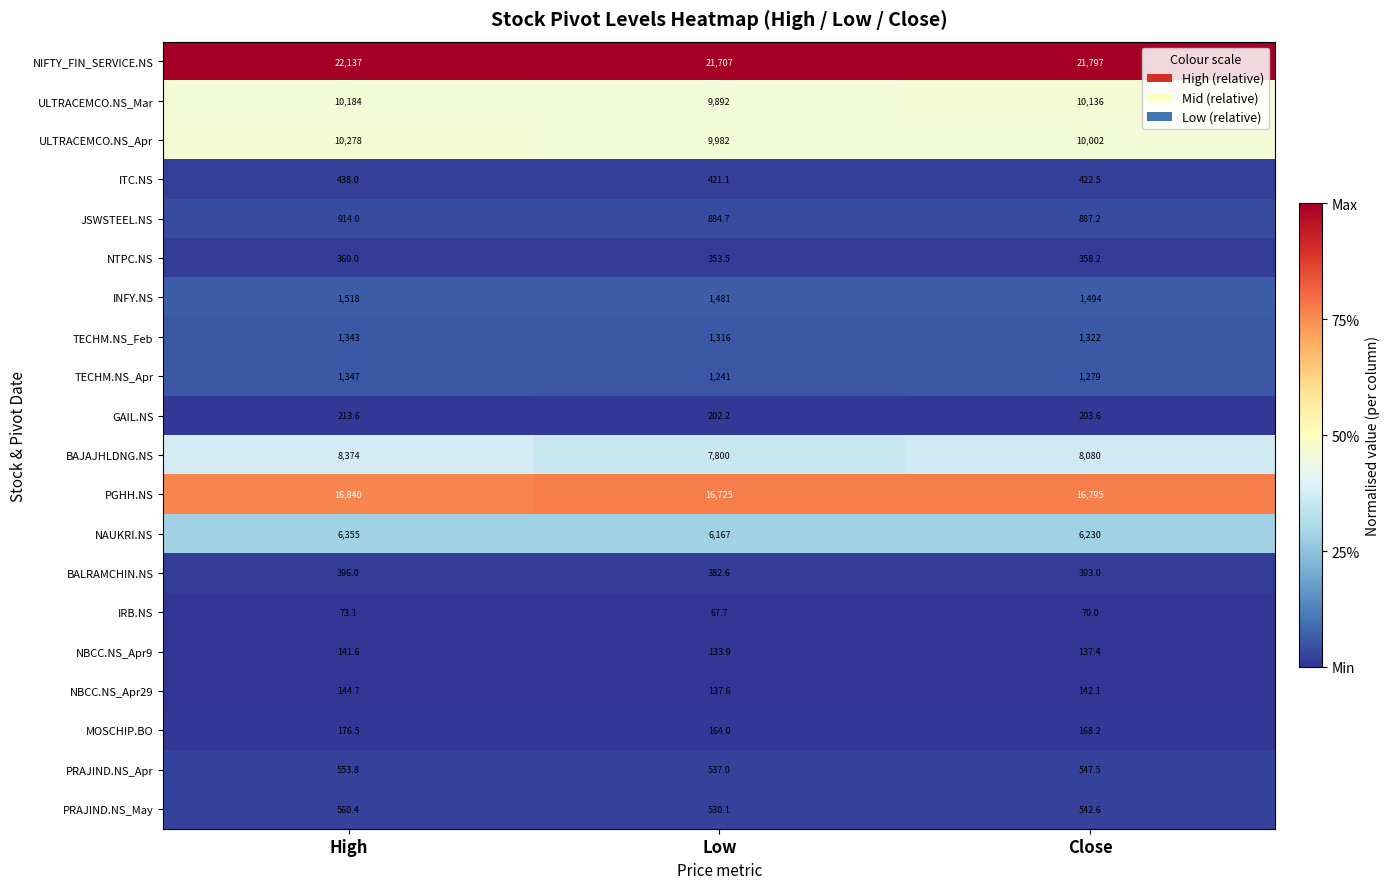

What is the total value across all series at High?

82347.7